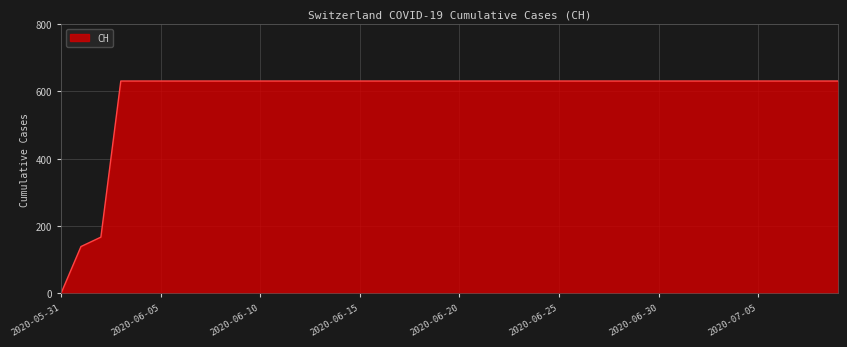

What is the maximum value shown in the chart?

631